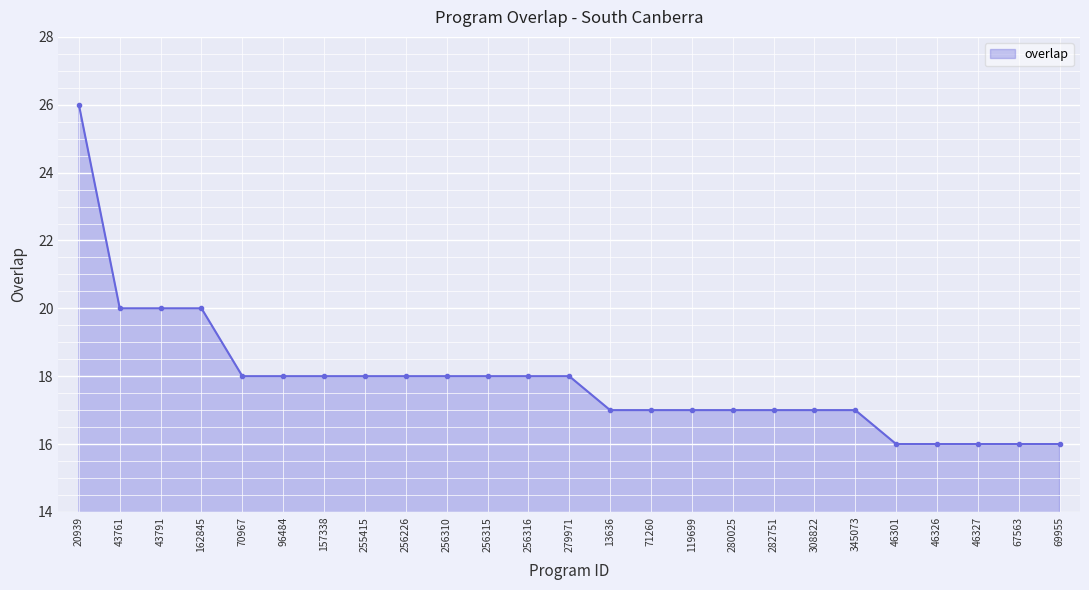

What is the sum of the values at 162845 and 46327?

36